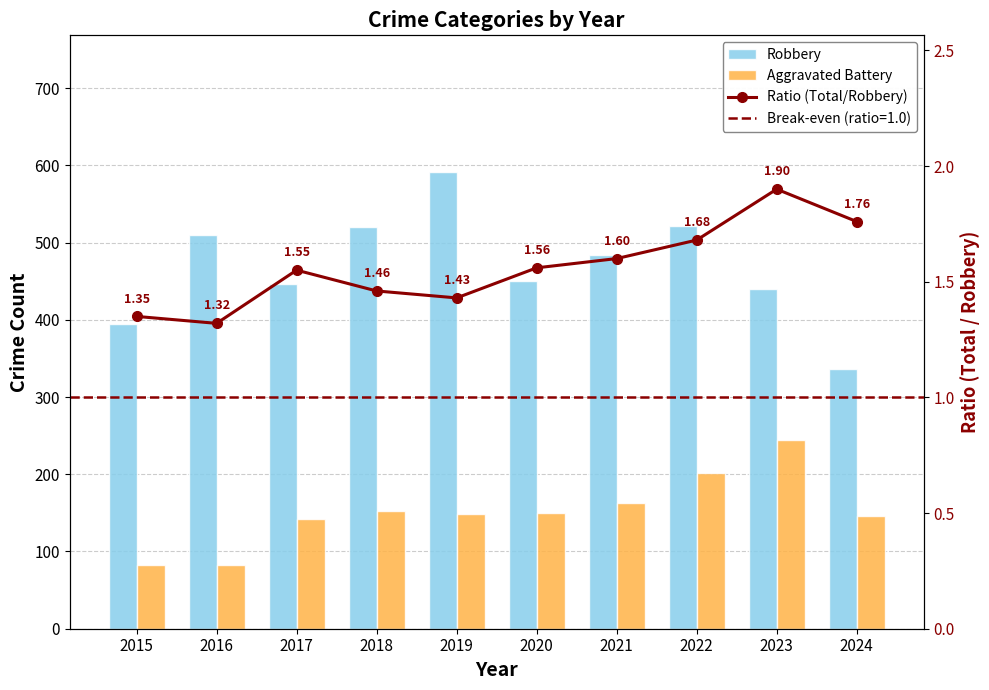

Count the Ratio (Total/Robbery) values in the range 1 to 2.

10